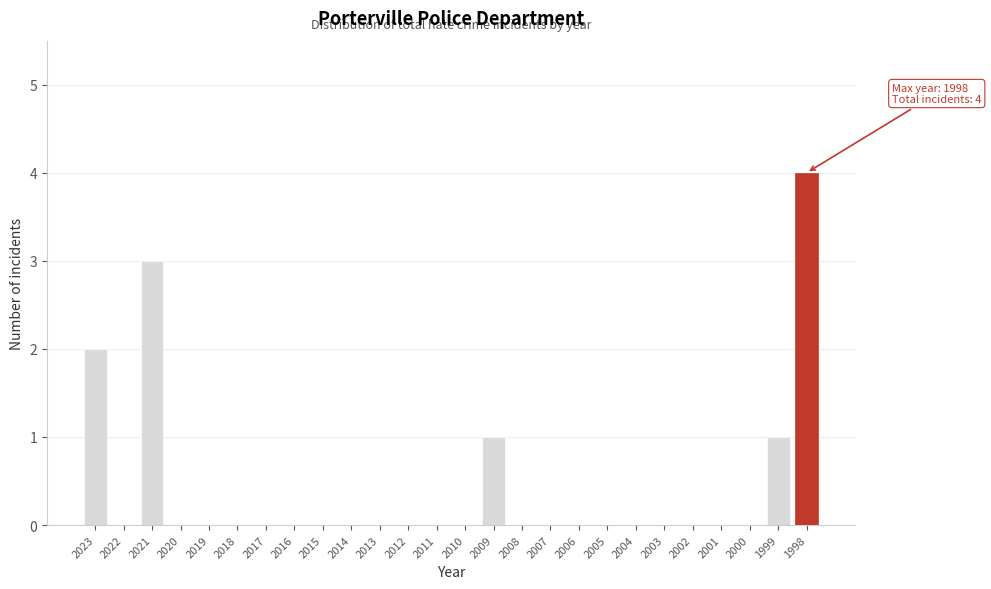

Reading right to left, extract all data points from this chart.

1998=4	1999=1	2000=0	2001=0	2002=0	2003=0	2004=0	2005=0	2006=0	2007=0	2008=0	2009=1	2010=0	2011=0	2012=0	2013=0	2014=0	2015=0	2016=0	2017=0	2018=0	2019=0	2020=0	2021=3	2022=0	2023=2